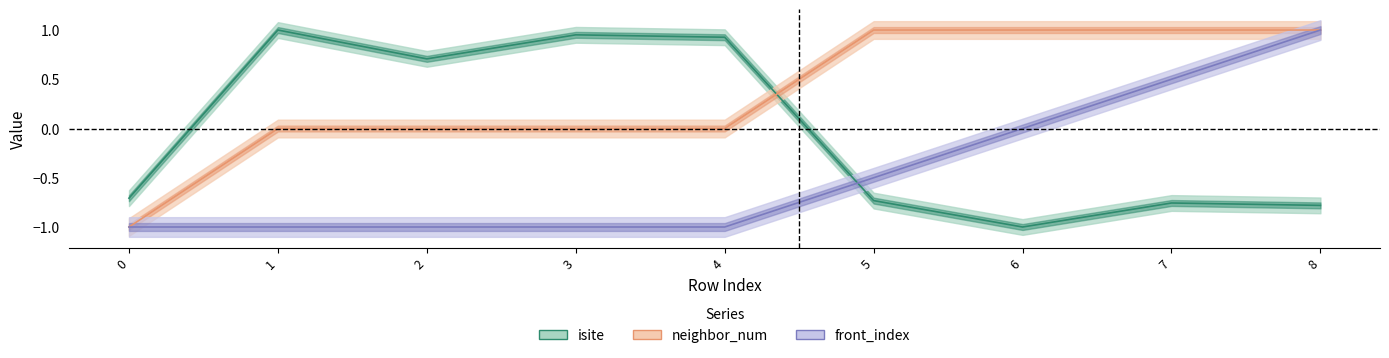

At which category is the sum across all series the highest?

8